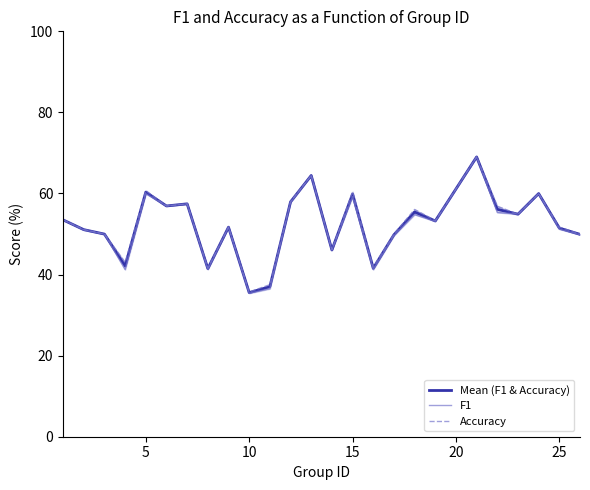

How many lines are shown in the chart?

3